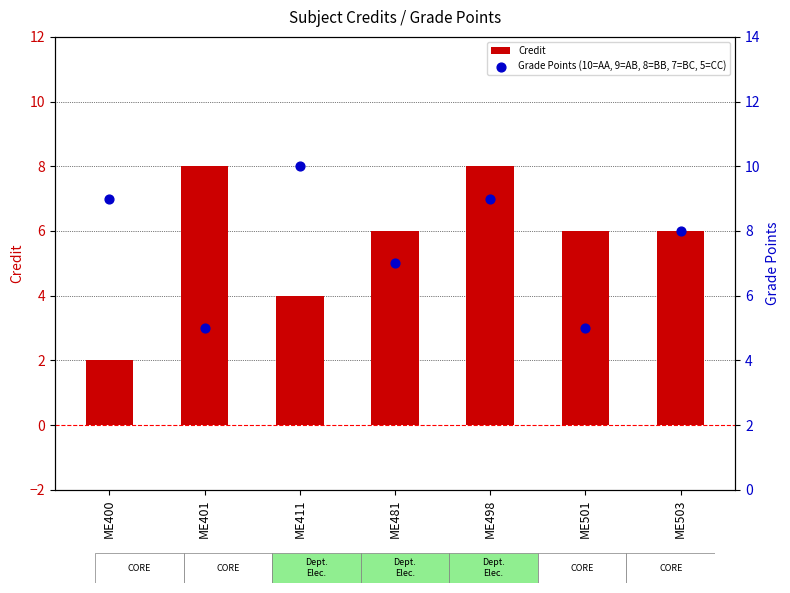

What is the total value across all series at ME498?

17